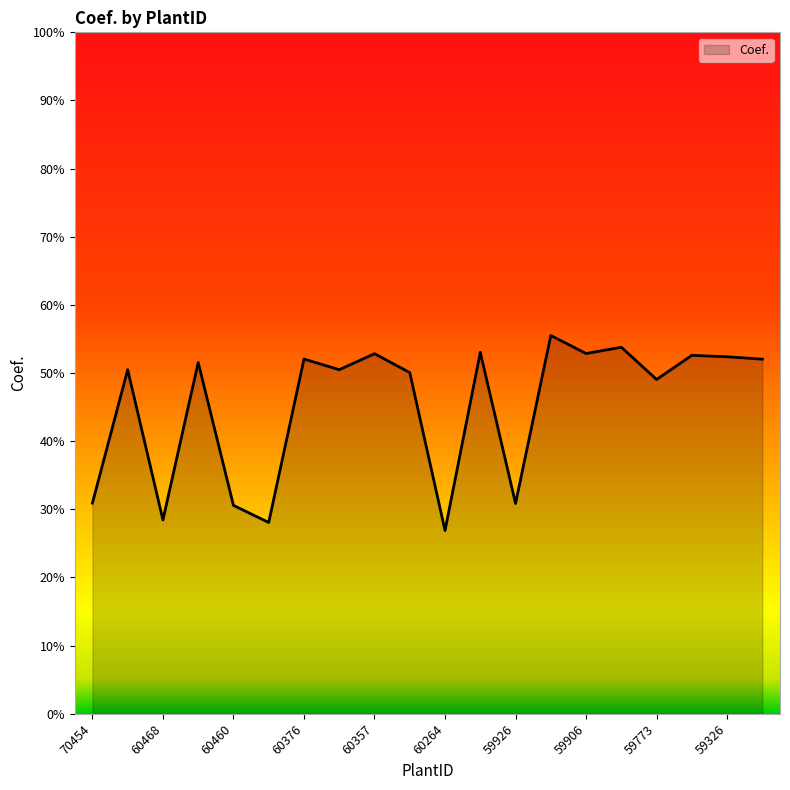

Which category has the lowest value across all series?

60264